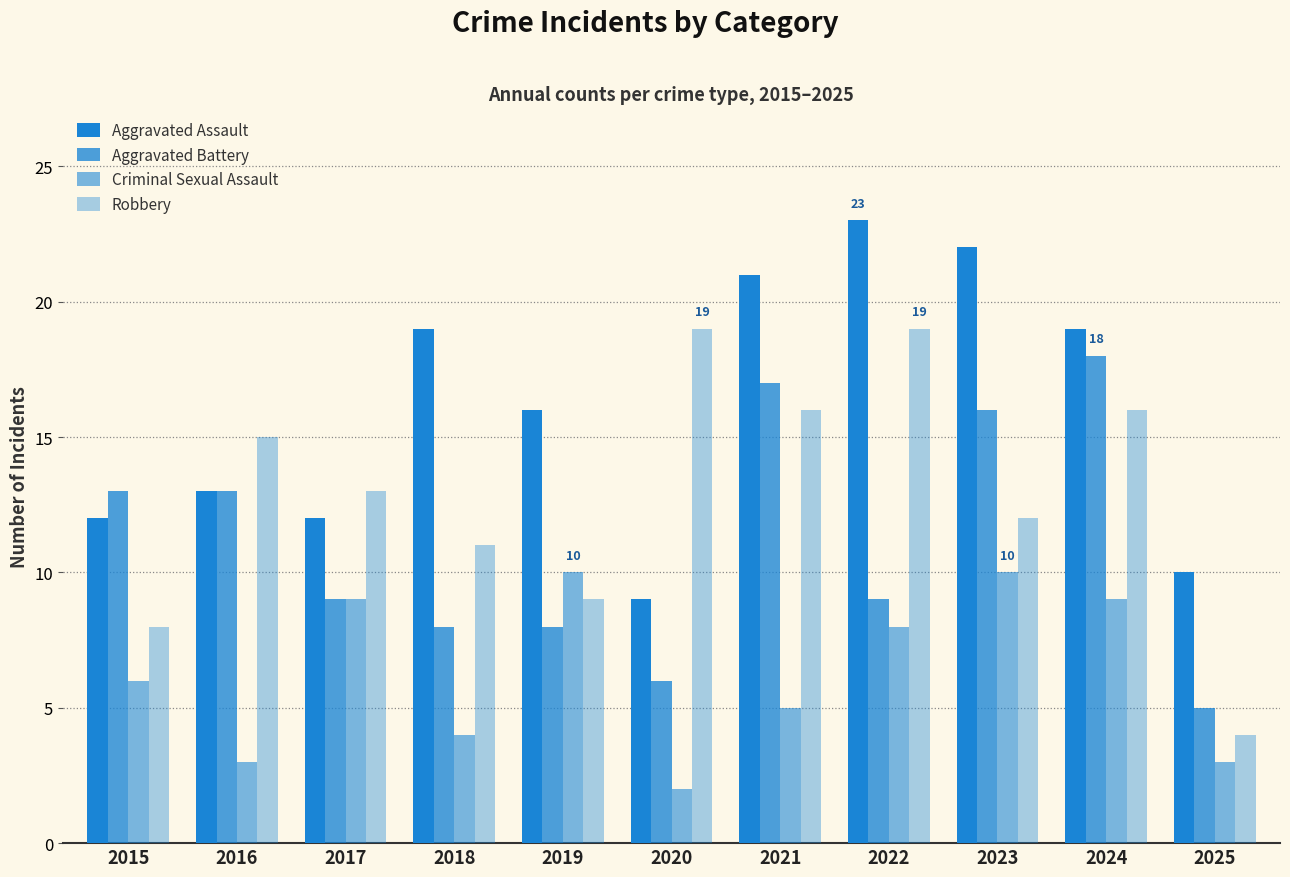

What is the difference between the maximum and minimum values in the Aggravated Battery series?

13